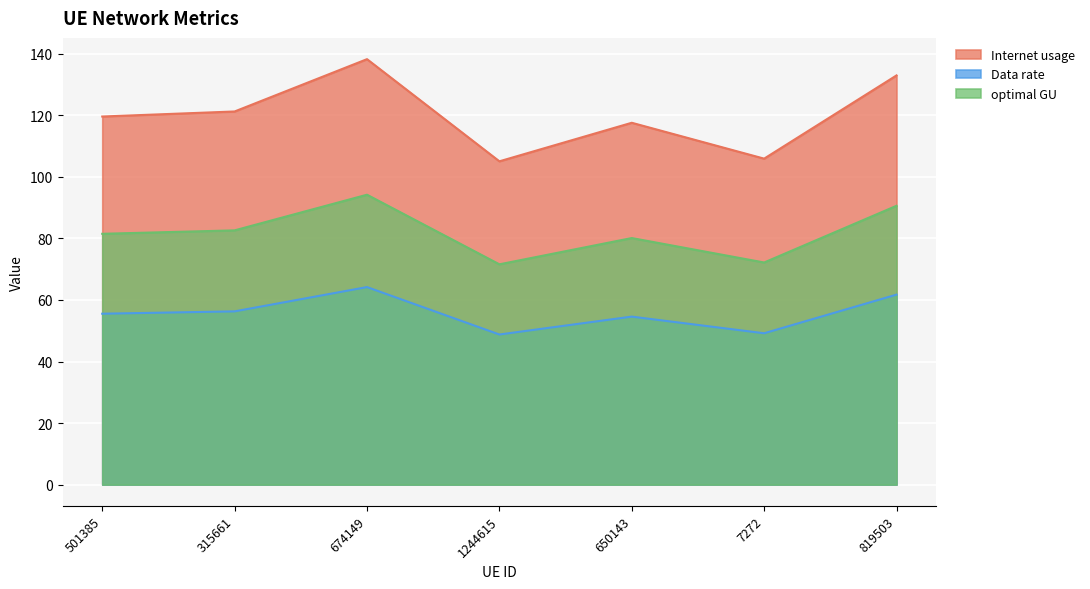

Which has a higher value, 1244615 or 315661?

315661